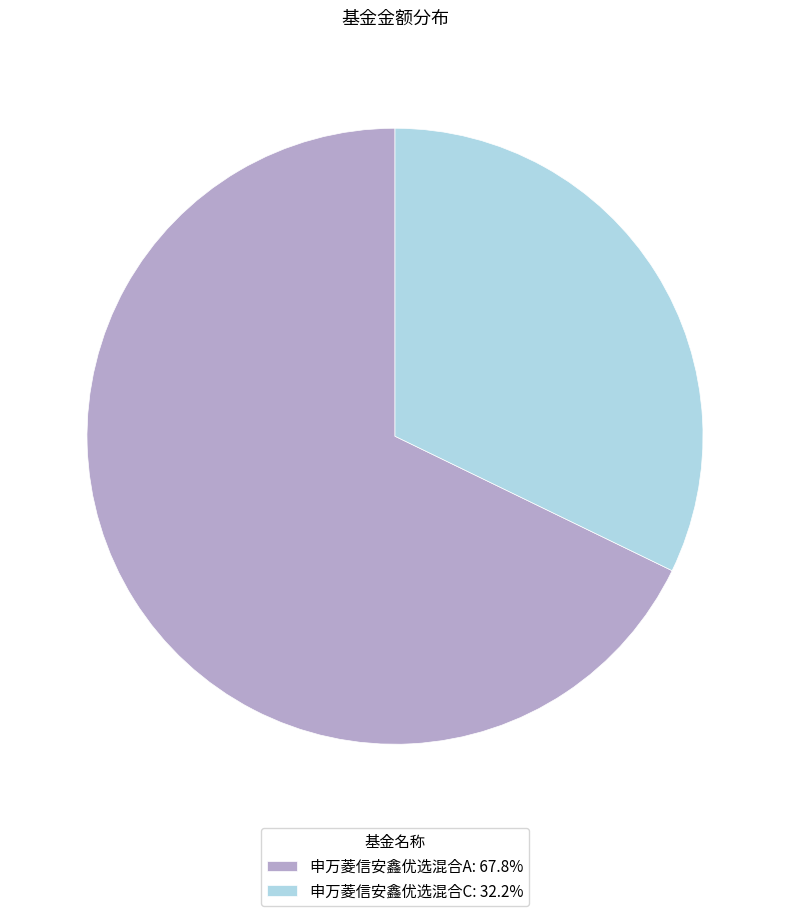

Which slice represents more than half of the pie?

申万菱信安鑫优选混合A